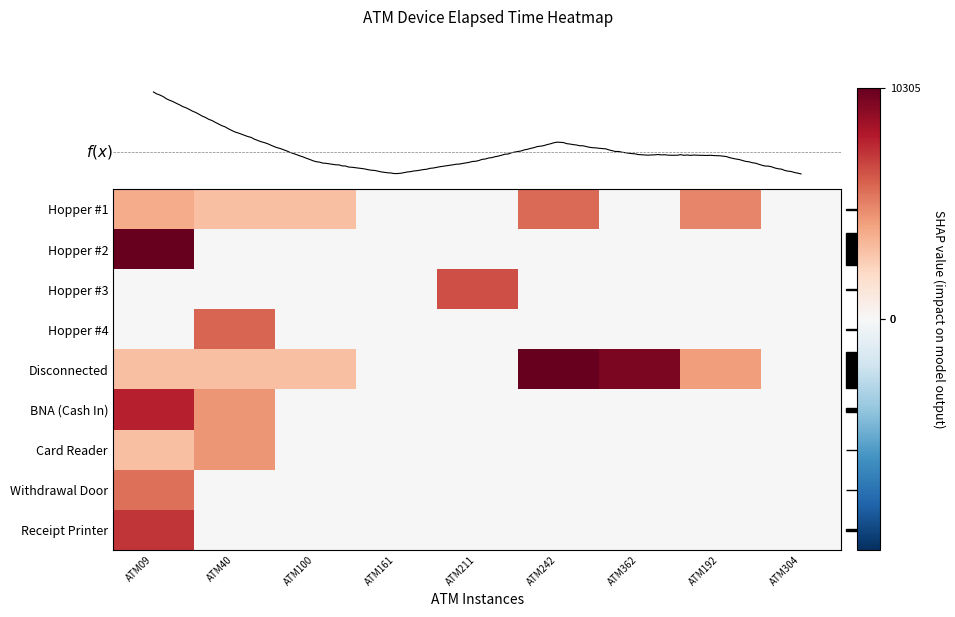

What is the difference between the highest and lowest values at ATM40?

5.4